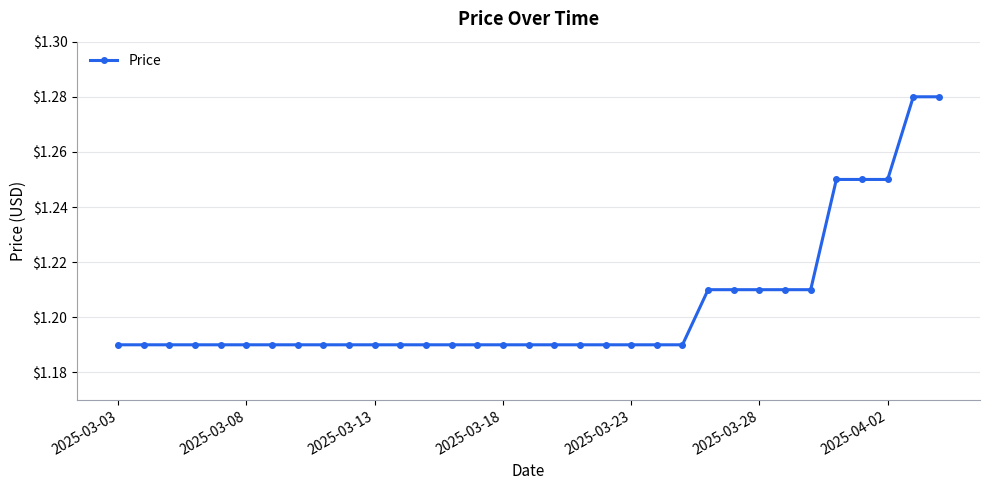

What is the sum of all values?

39.7